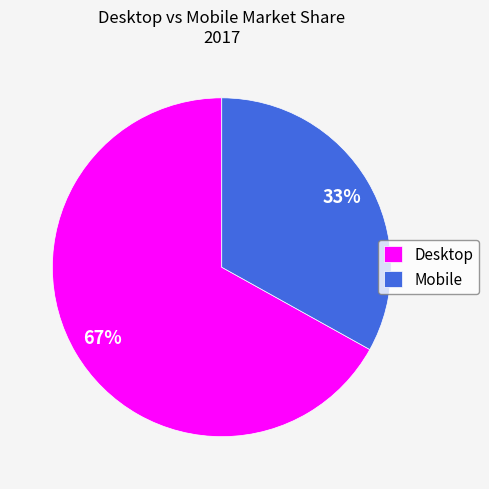

To the nearest percent, what portion does Mobile represent?

33%